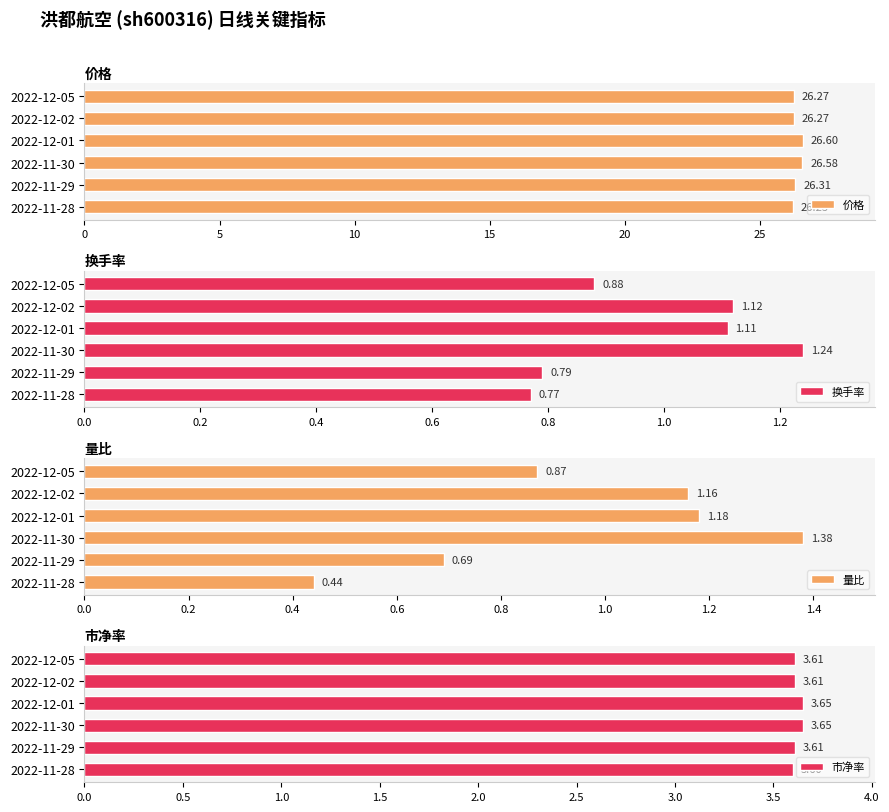

What value does the 价格 series have at 2022-11-29?

26.3